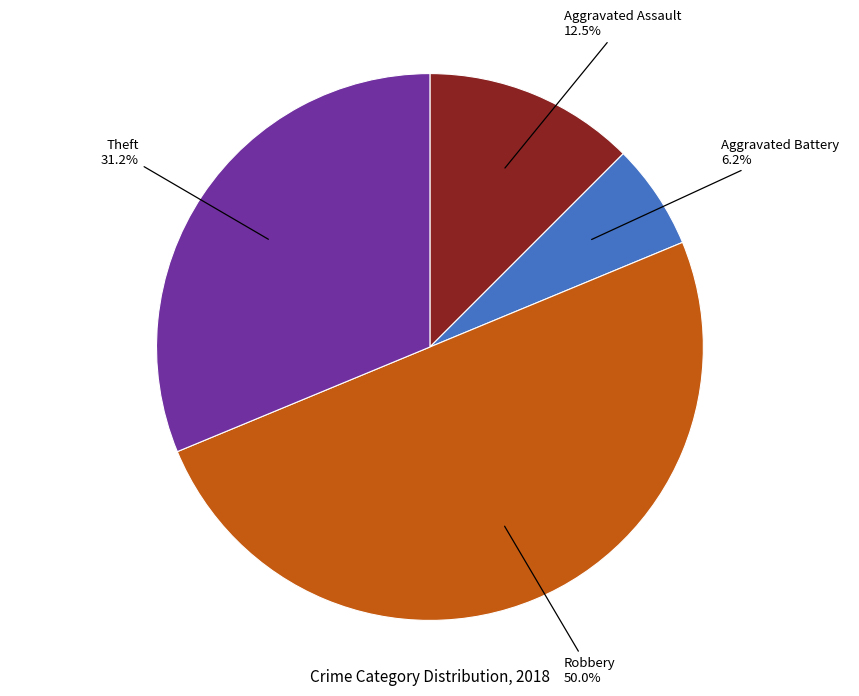

Which has a higher value, Aggravated Battery or Theft?

Theft